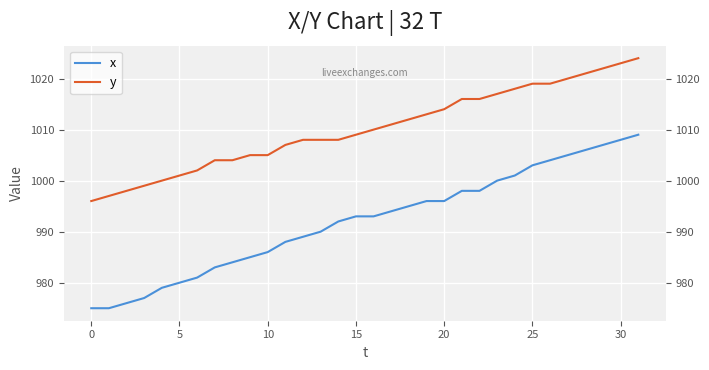

Between −5 and 29, which series saw the biggest shift?

x